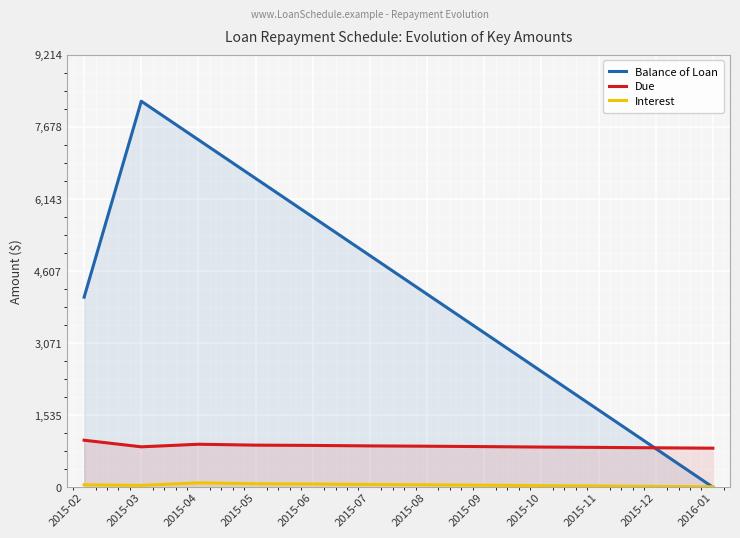

Is it true that Interest equals 92.2 at 2015-04?

True